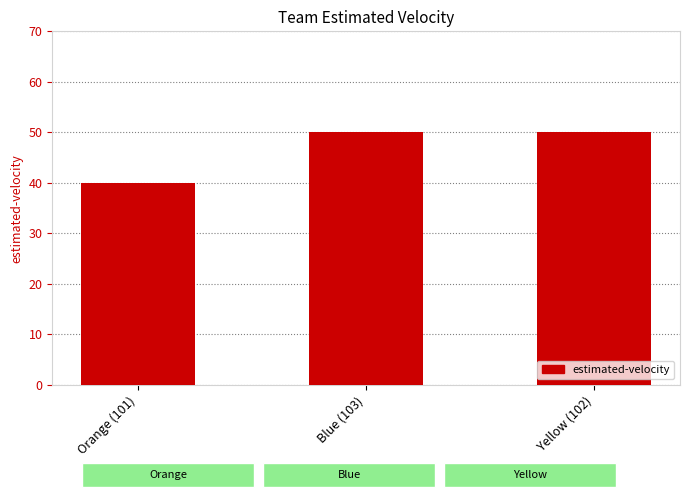

Reading right to left, extract all data points from this chart.

Yellow (102)=50	Blue (103)=50	Orange (101)=40